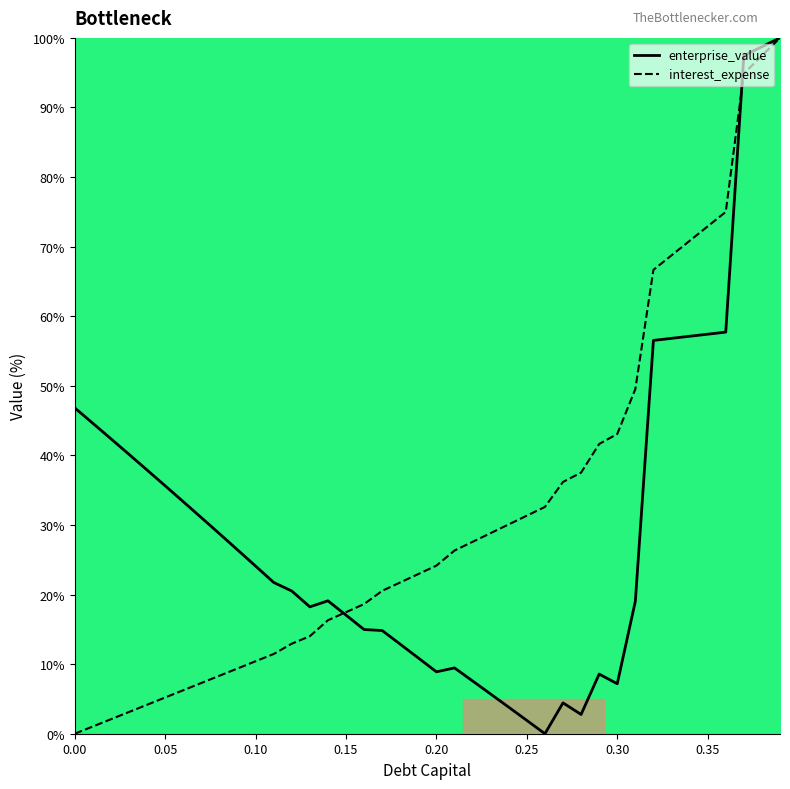

What is the difference between the maximum and second lowest values in the enterprise_value series?

98.1